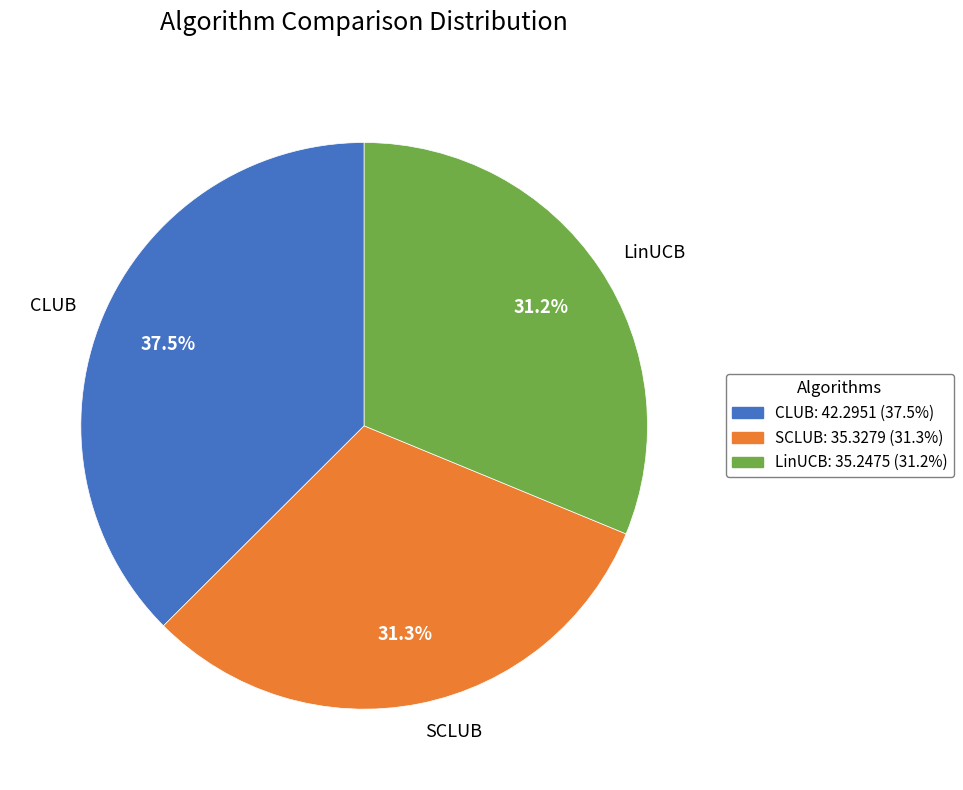

Which category has the biggest portion of the pie?

CLUB